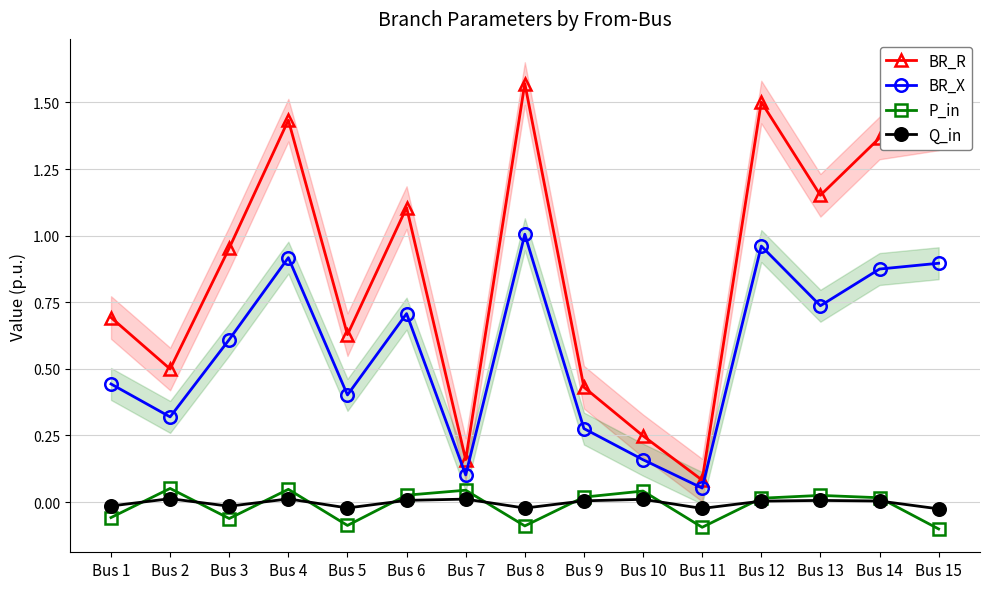

What is the greatest value displayed?

1.6